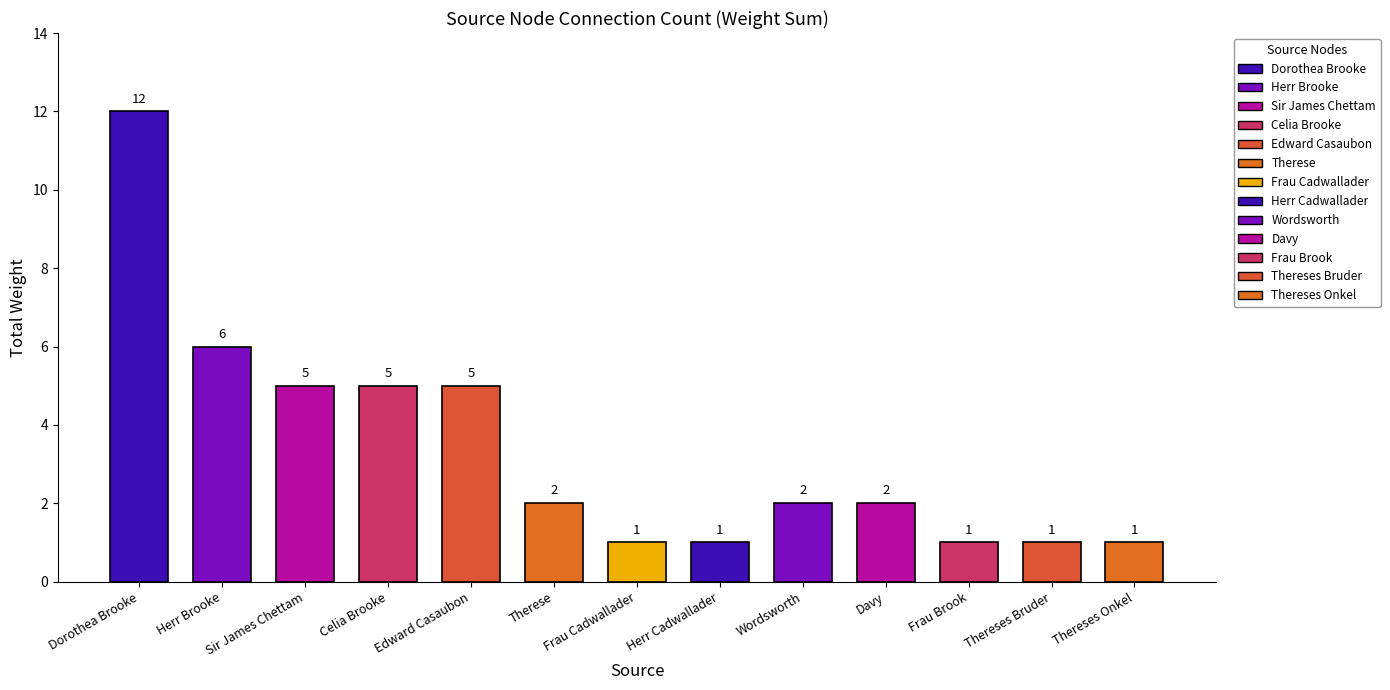

Rank the categories by value from highest to lowest.

Dorothea Brooke, Herr Brooke, Sir James Chettam, Celia Brooke, Edward Casaubon, Therese, Wordsworth, Davy, Frau Cadwallader, Herr Cadwallader, Frau Brook, Thereses Bruder, Thereses Onkel